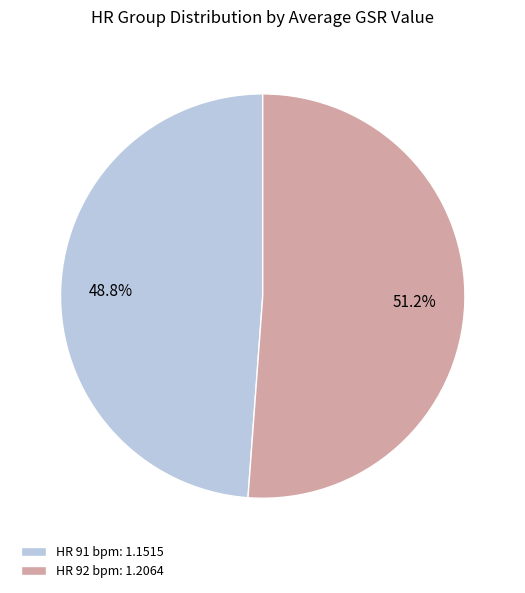

Is there a majority slice in this chart?

Yes